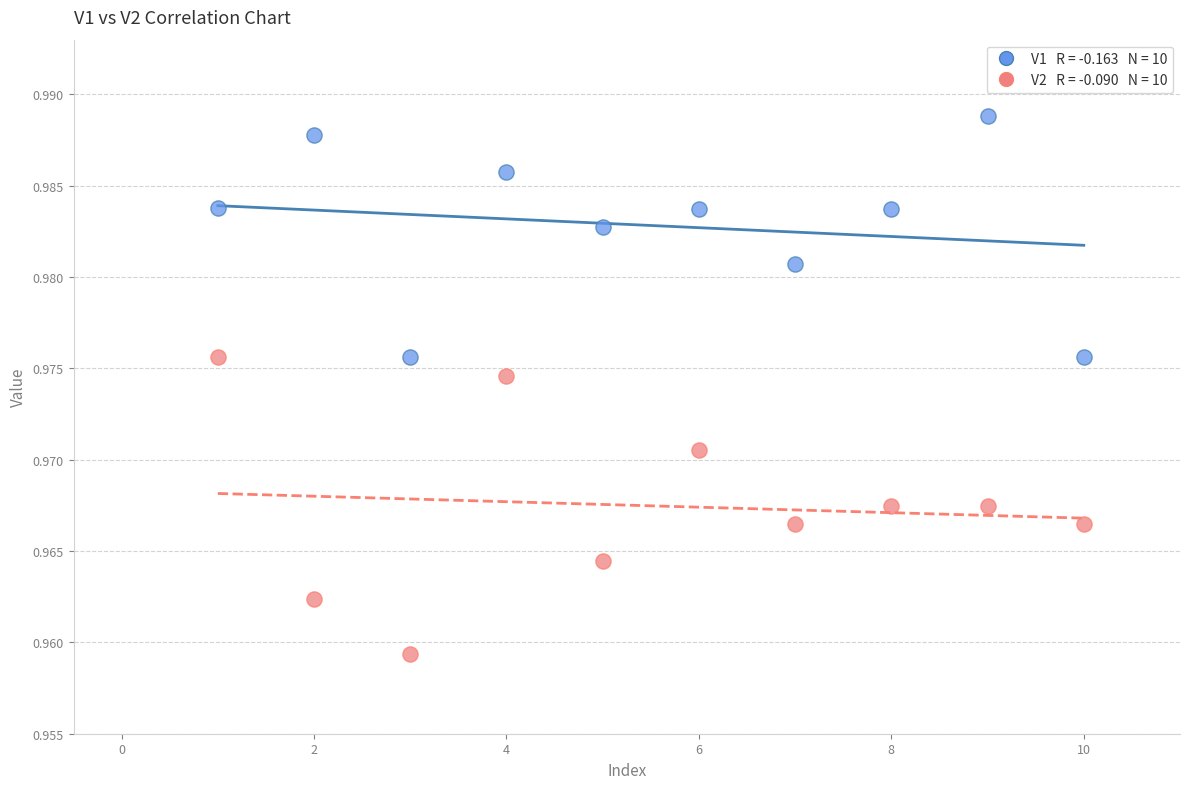

Across all data points, what is the range of X values (max minus min)?

9.0